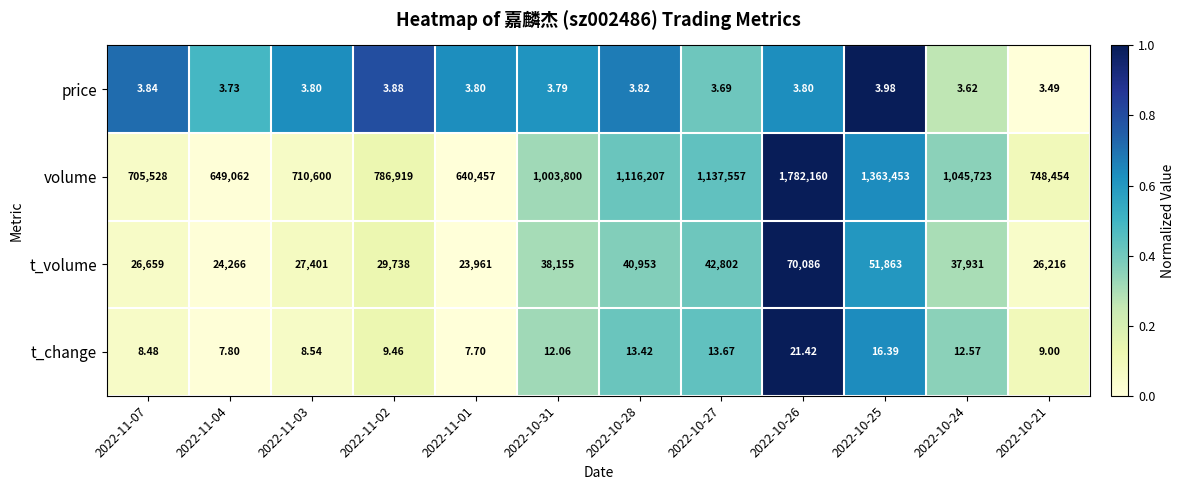

Which category has the highest value across all series?

2022-10-26